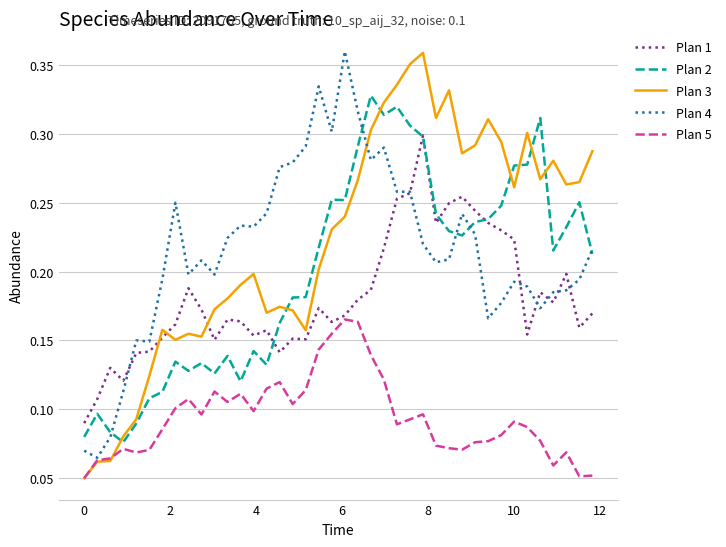

Which series has the largest range (max minus min)?

Plan 3